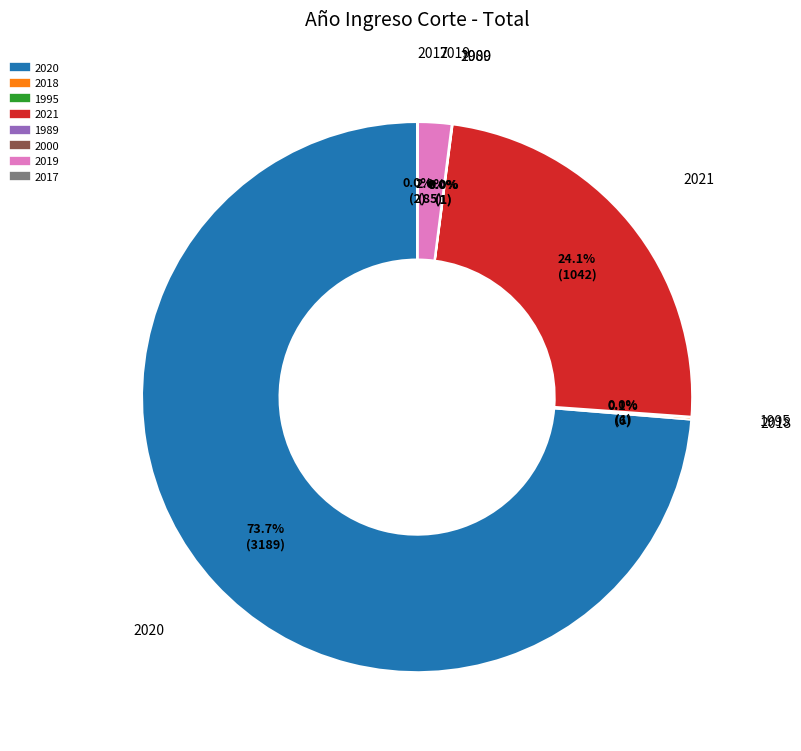

What is the largest slice in the pie chart?

2020